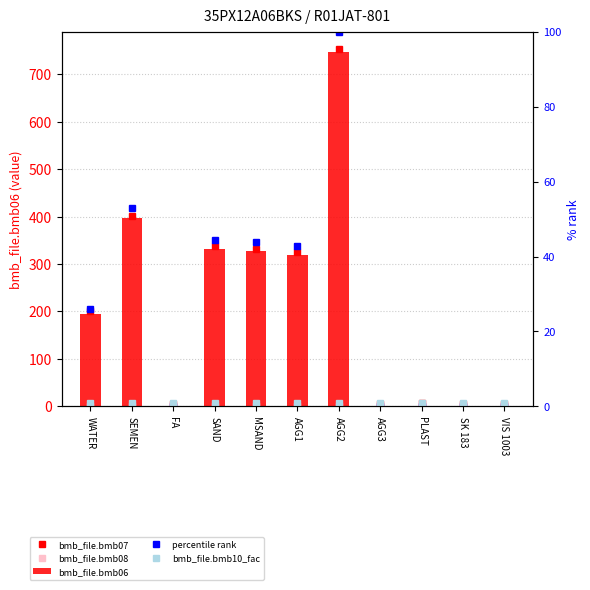

Which label corresponds to the largest value in the chart?

AGG2